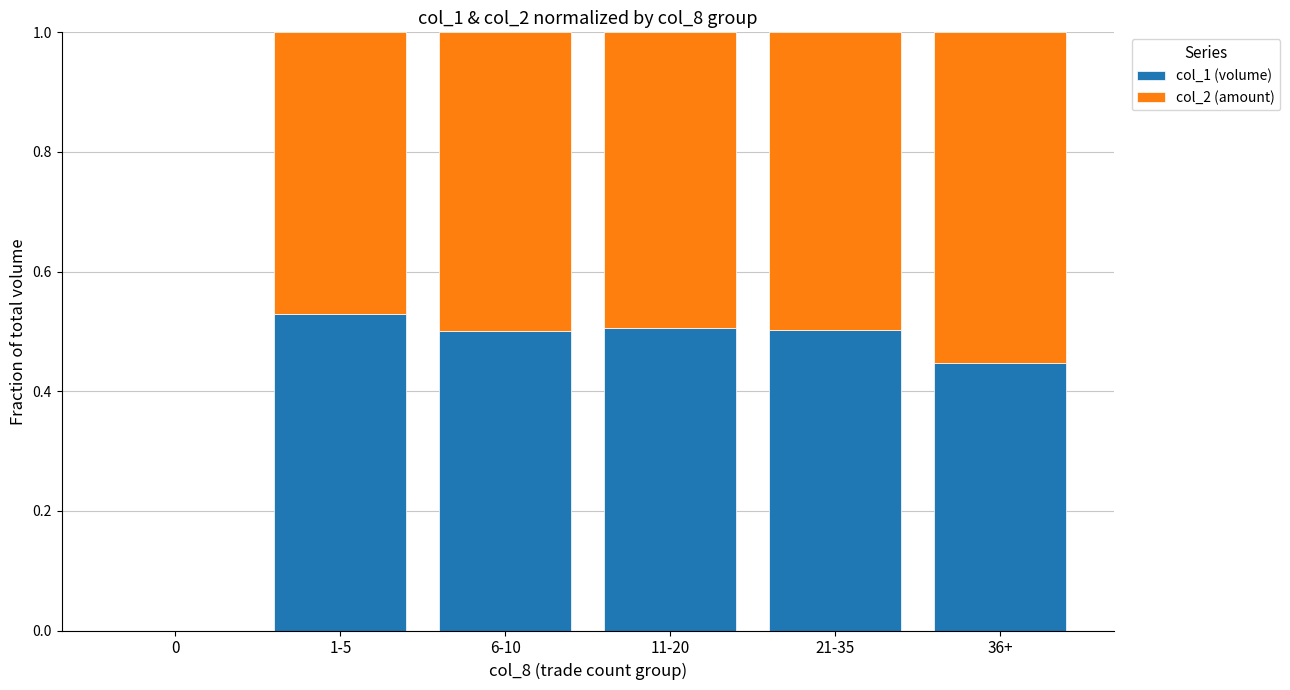

Is it true that col_1 (volume) equals 0.8 at 6-10?

False